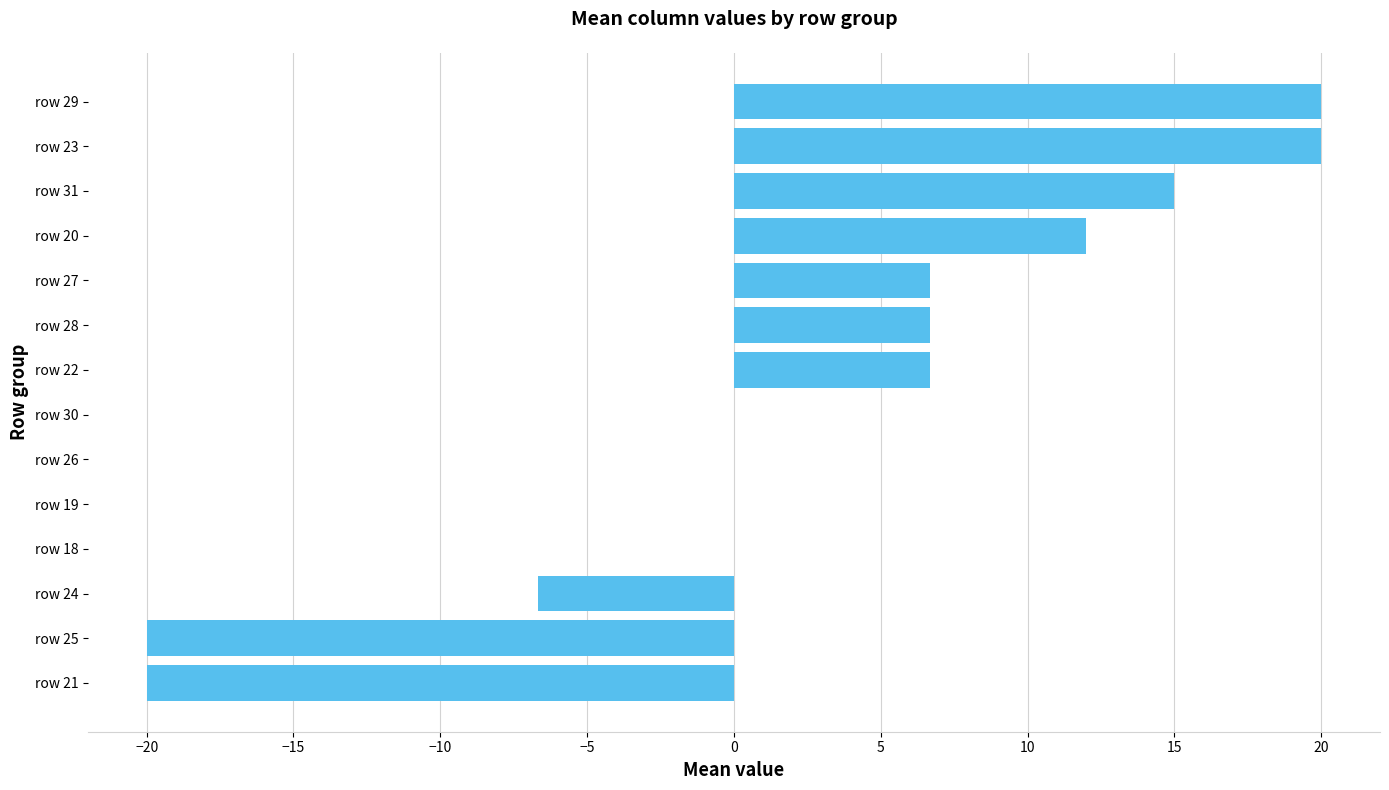

How many data points does each series have?

14